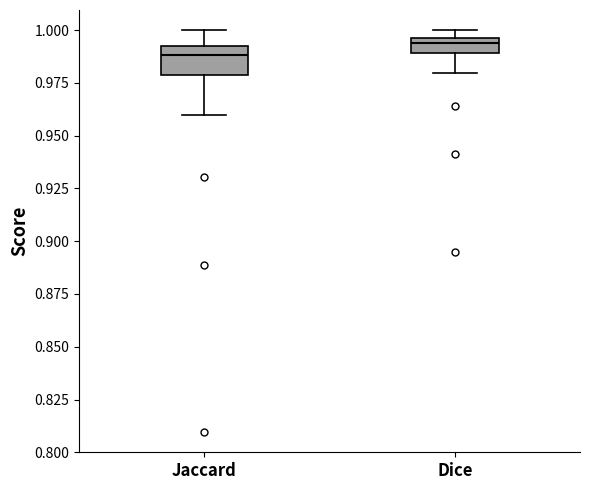

Which box is the tallest, from its lower edge to its upper edge?

Jaccard